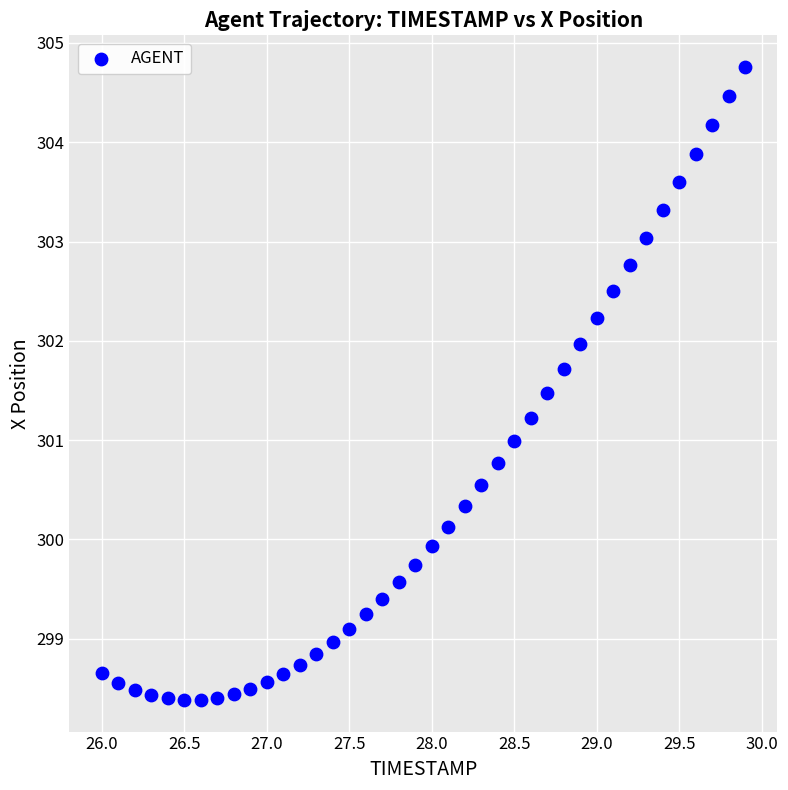

What is the range of X values (max minus min)?

3.9